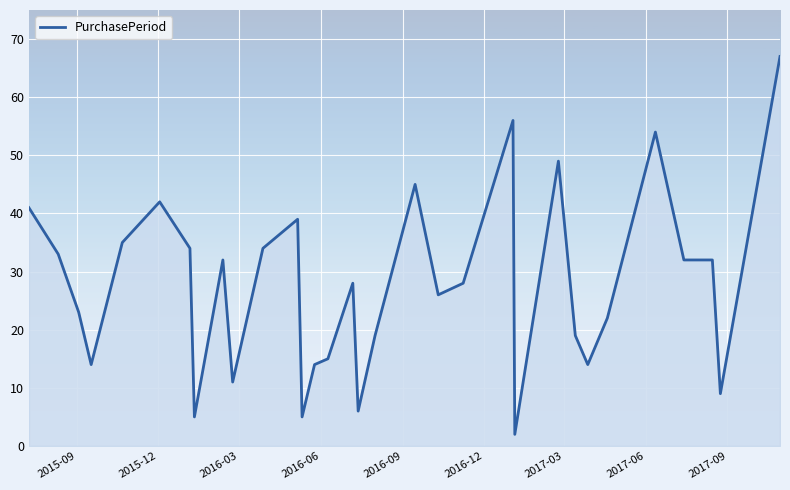

Reading left to right, list all the values displayed in this chart.

41	33	23	14	35	42	34	5	32	11	34	39	5	14	15	28	6	19	45	26	28	56	2	49	19	14	22	54	32	32	9	67